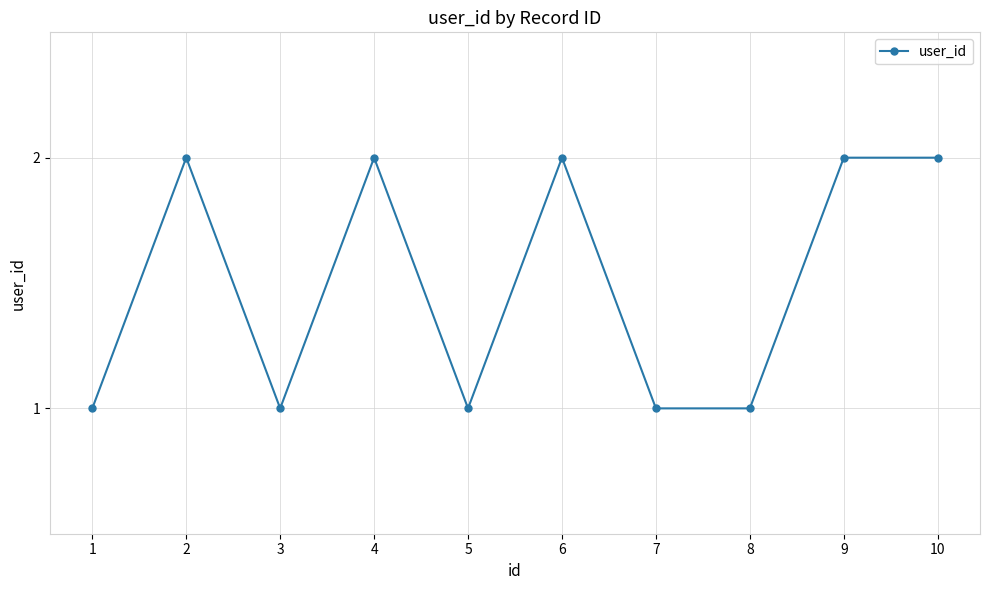

What is the value of the 7th point from the left?

1